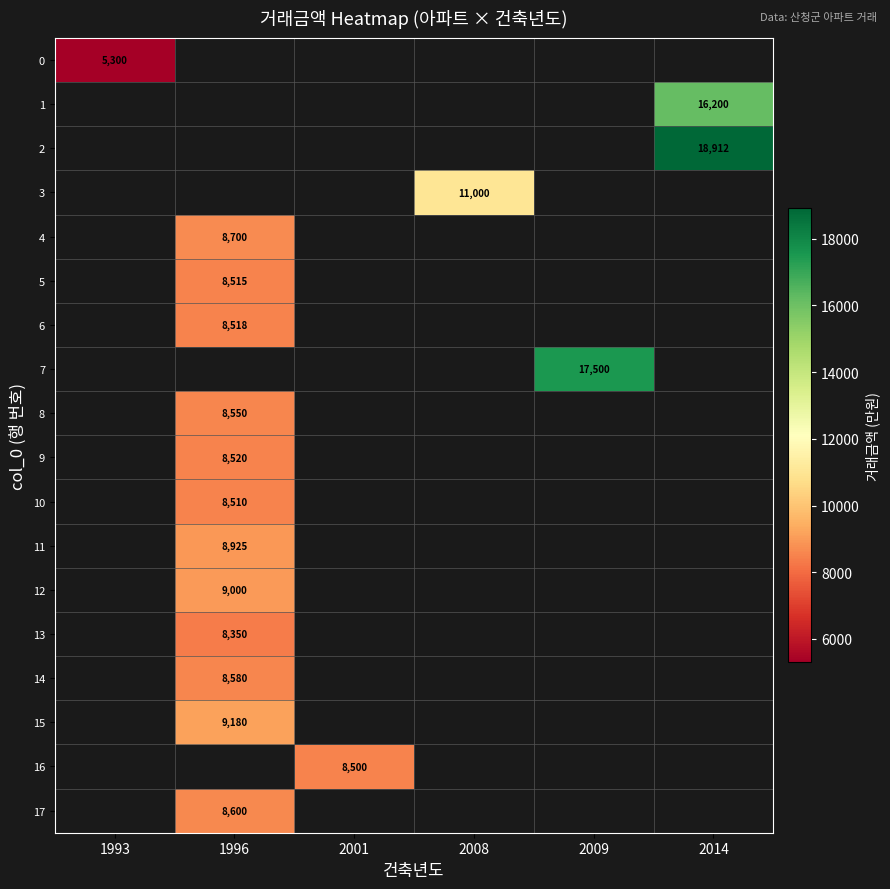

What is the greatest value displayed?

18912.0